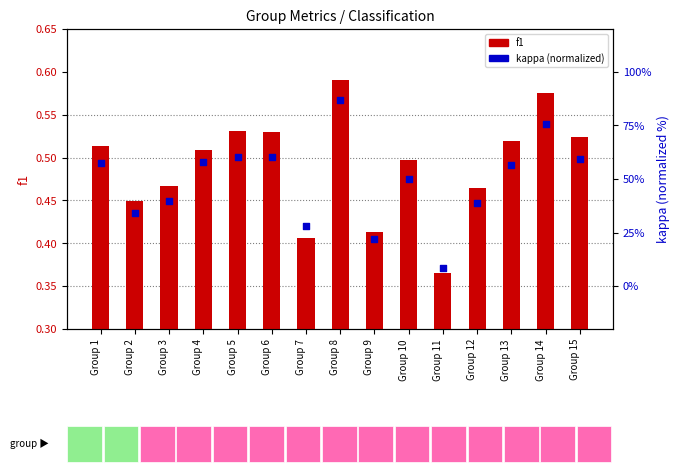

Which series has the largest total across all categories?

kappa